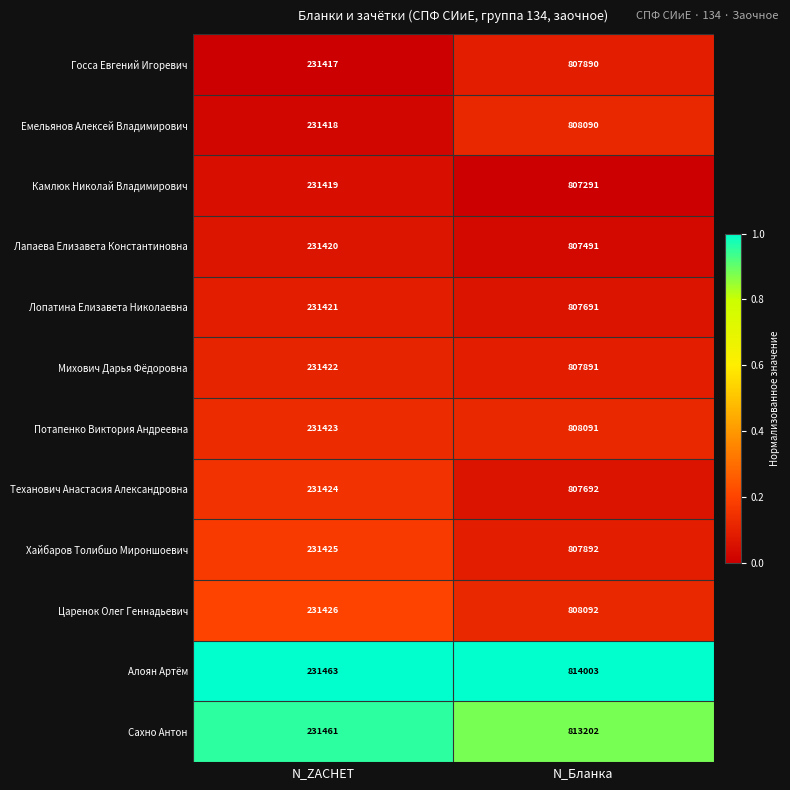

What is the sum of all Потапенко Виктория Андреевна values?

1039514